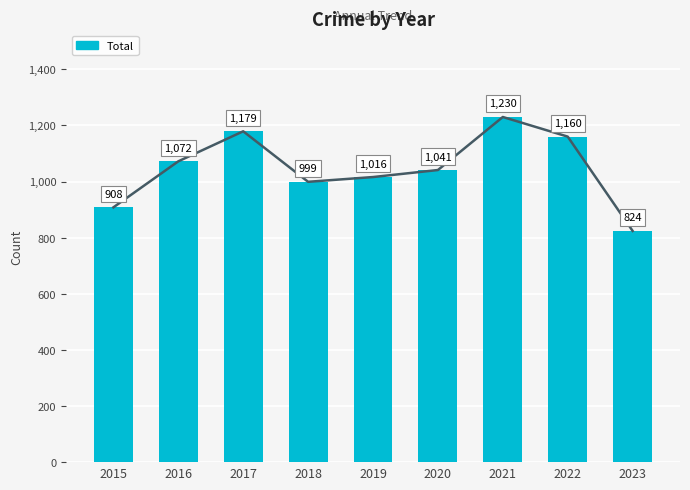

Which has a higher value, 2020 or 2017?

2017